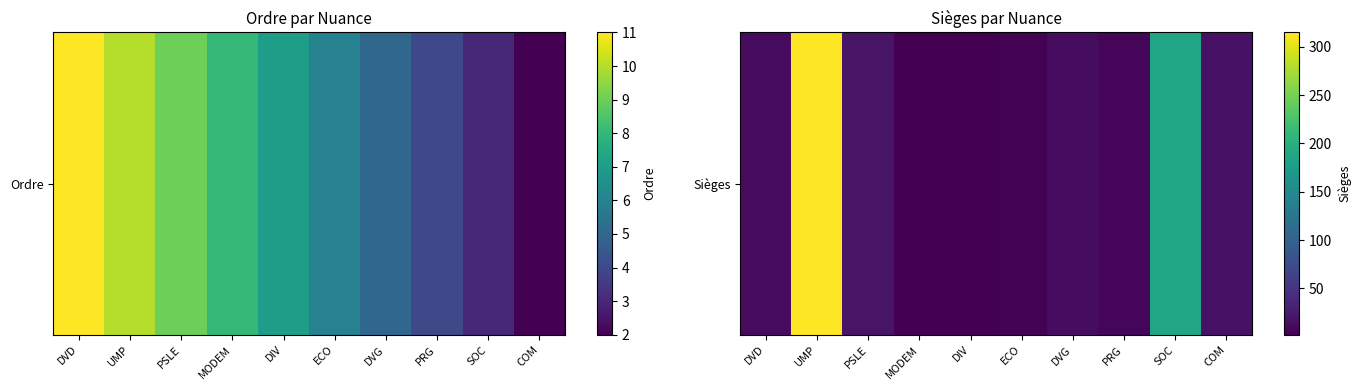

How many categories are shown in the chart?

10